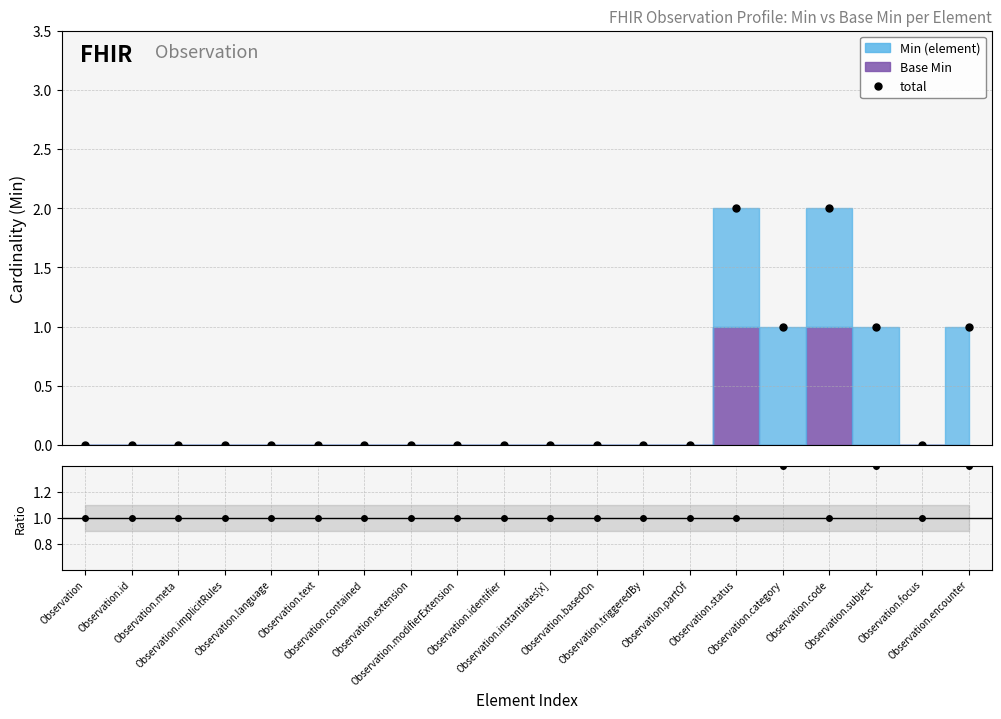

True or false: Base Min has a value of 0 at Observation.partOf.

False